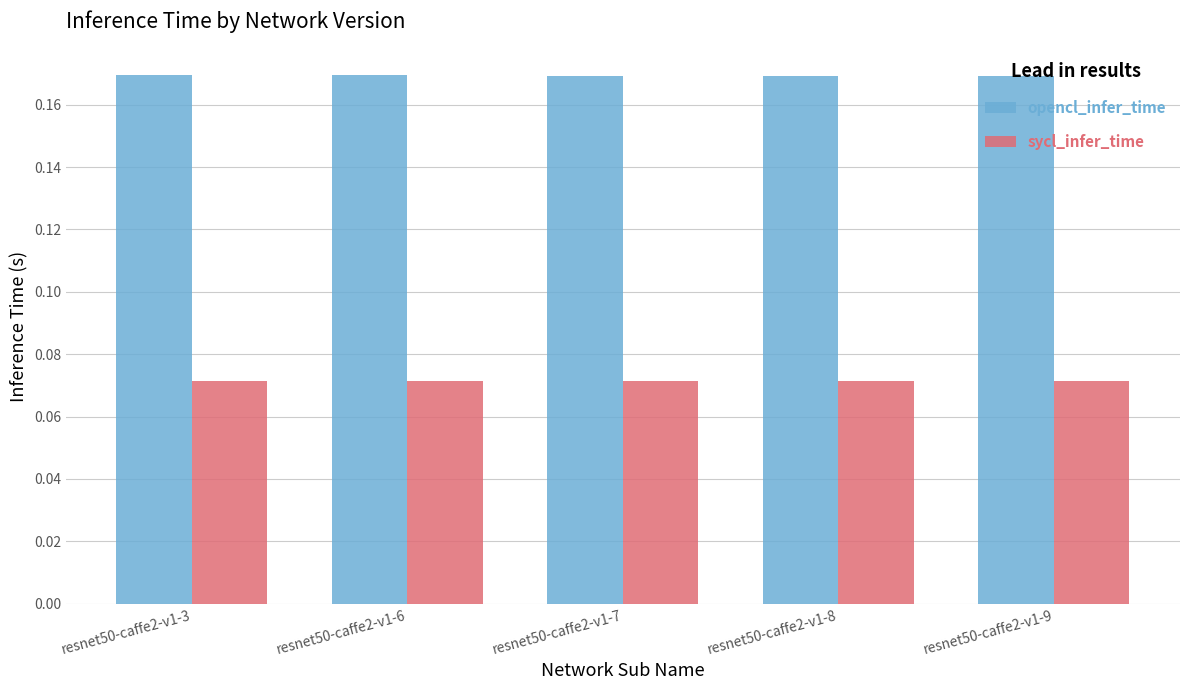

Is the value of sycl_infer_time at resnet50-caffe2-v1-3 greater than the value of opencl_infer_time at resnet50-caffe2-v1-8?

No